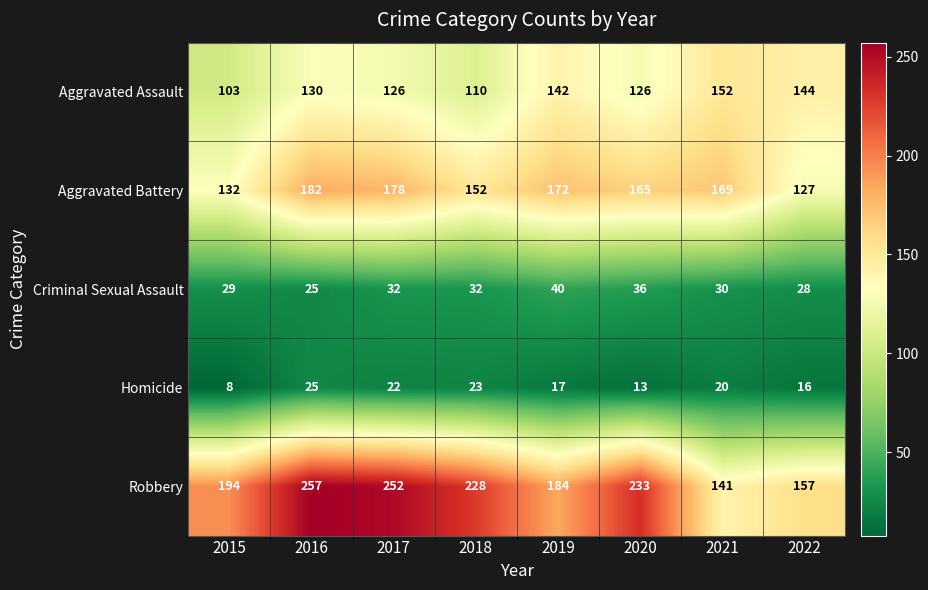

At how many categories does at least one series exceed 146?

8